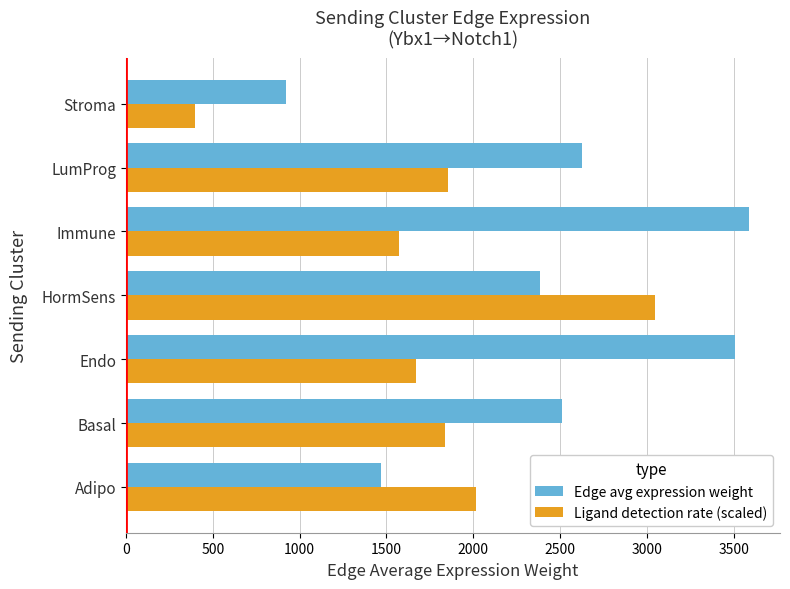

At how many categories does at least one series exceed 1082?

6